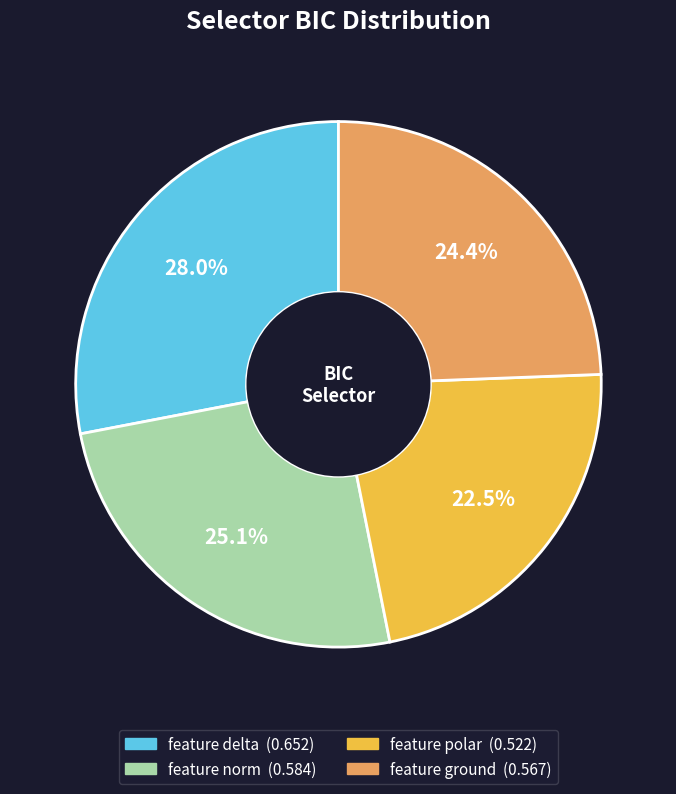

Does feature polar account for over 50% of the chart?

No